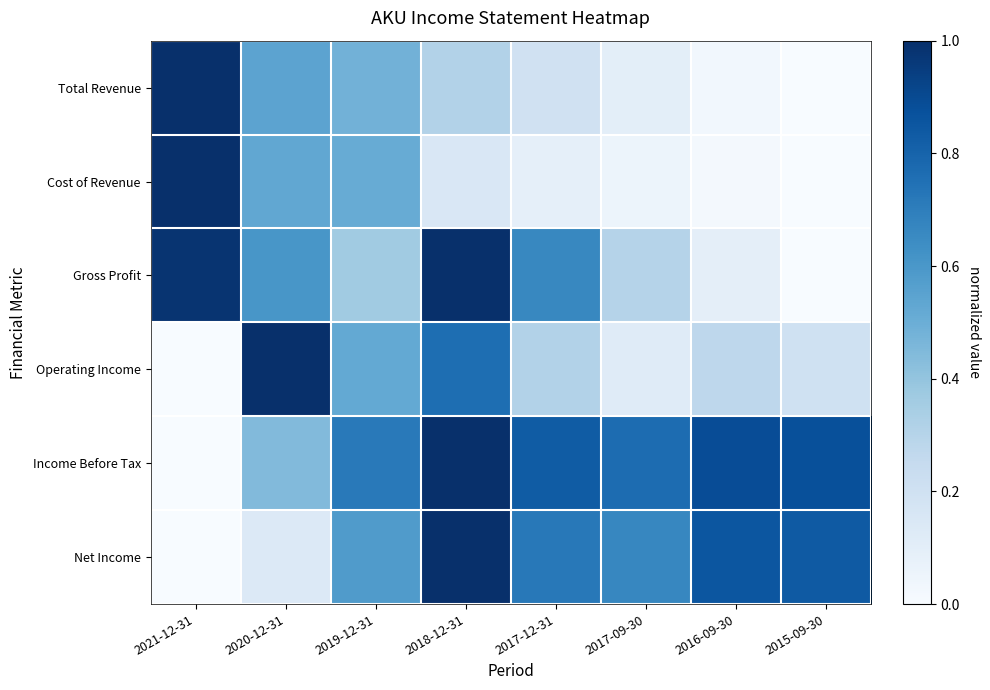

Reading left to right, transcribe all the data shown in this chart.

Total Revenue: 2021-12-31=1.0	2020-12-31=0.5	2019-12-31=0.5	2018-12-31=0.3	2017-12-31=0.2	2017-09-30=0.1	2016-09-30=0.0	2015-09-30=0.0
Cost of Revenue: 2021-12-31=1.0	2020-12-31=0.5	2019-12-31=0.5	2018-12-31=0.1	2017-12-31=0.1	2017-09-30=0.1	2016-09-30=0.0	2015-09-30=0.0
Gross Profit: 2021-12-31=1.0	2020-12-31=0.6	2019-12-31=0.4	2018-12-31=1.0	2017-12-31=0.7	2017-09-30=0.3	2016-09-30=0.1	2015-09-30=0.0
Operating Income: 2021-12-31=0.0	2020-12-31=1.0	2019-12-31=0.5	2018-12-31=0.8	2017-12-31=0.3	2017-09-30=0.1	2016-09-30=0.3	2015-09-30=0.2
Income Before Tax: 2021-12-31=0.0	2020-12-31=0.4	2019-12-31=0.7	2018-12-31=1.0	2017-12-31=0.8	2017-09-30=0.8	2016-09-30=0.9	2015-09-30=0.9
Net Income: 2021-12-31=0.0	2020-12-31=0.1	2019-12-31=0.6	2018-12-31=1.0	2017-12-31=0.7	2017-09-30=0.7	2016-09-30=0.9	2015-09-30=0.8